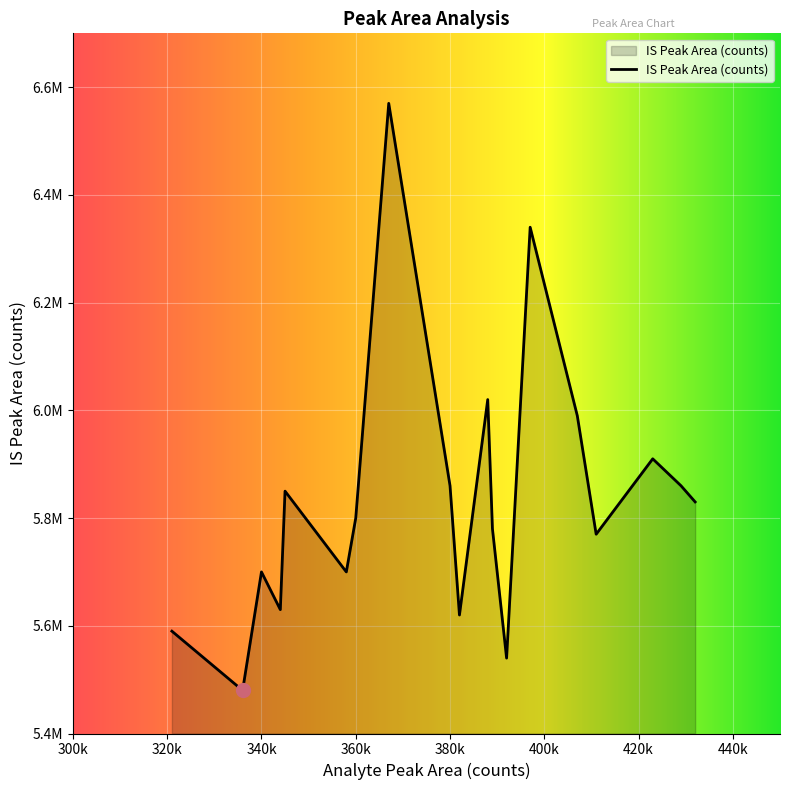

True or false: IS Peak Area (counts) and Analyte Peak Area (counts) intersect in this chart.

False